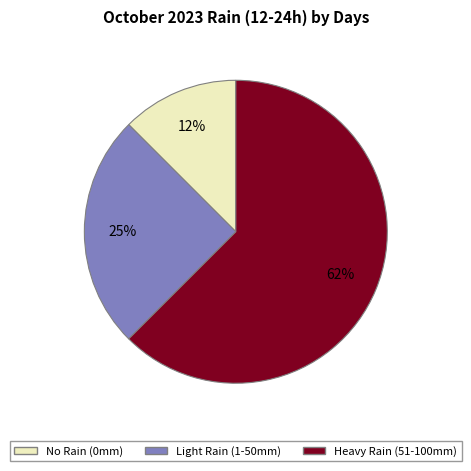

To the nearest percent, what is the average slice percentage?

33%